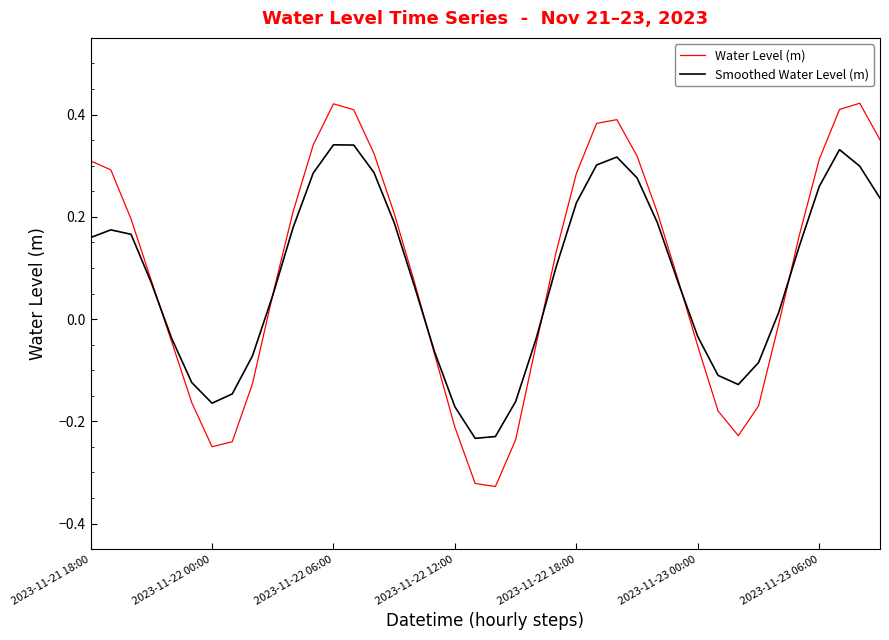

List the series in order of their peak value, highest first.

Water Level (m), Smoothed Water Level (m)